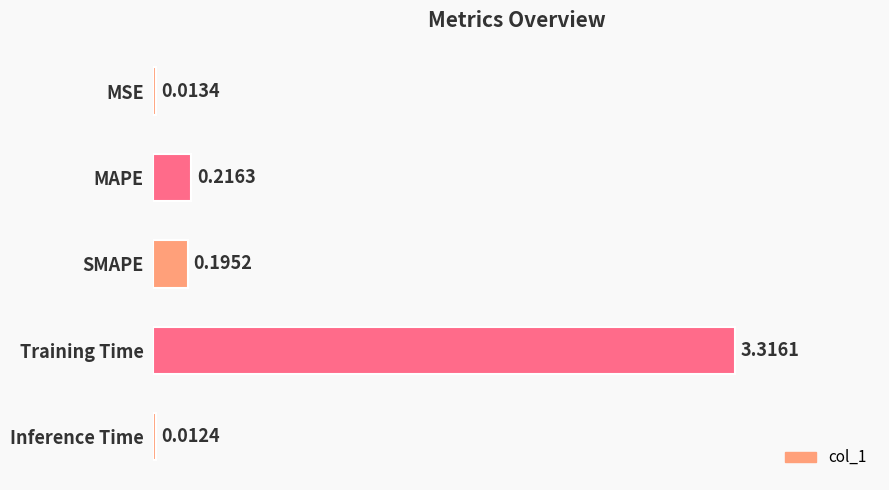

At which label is the value closest to 1?

MAPE